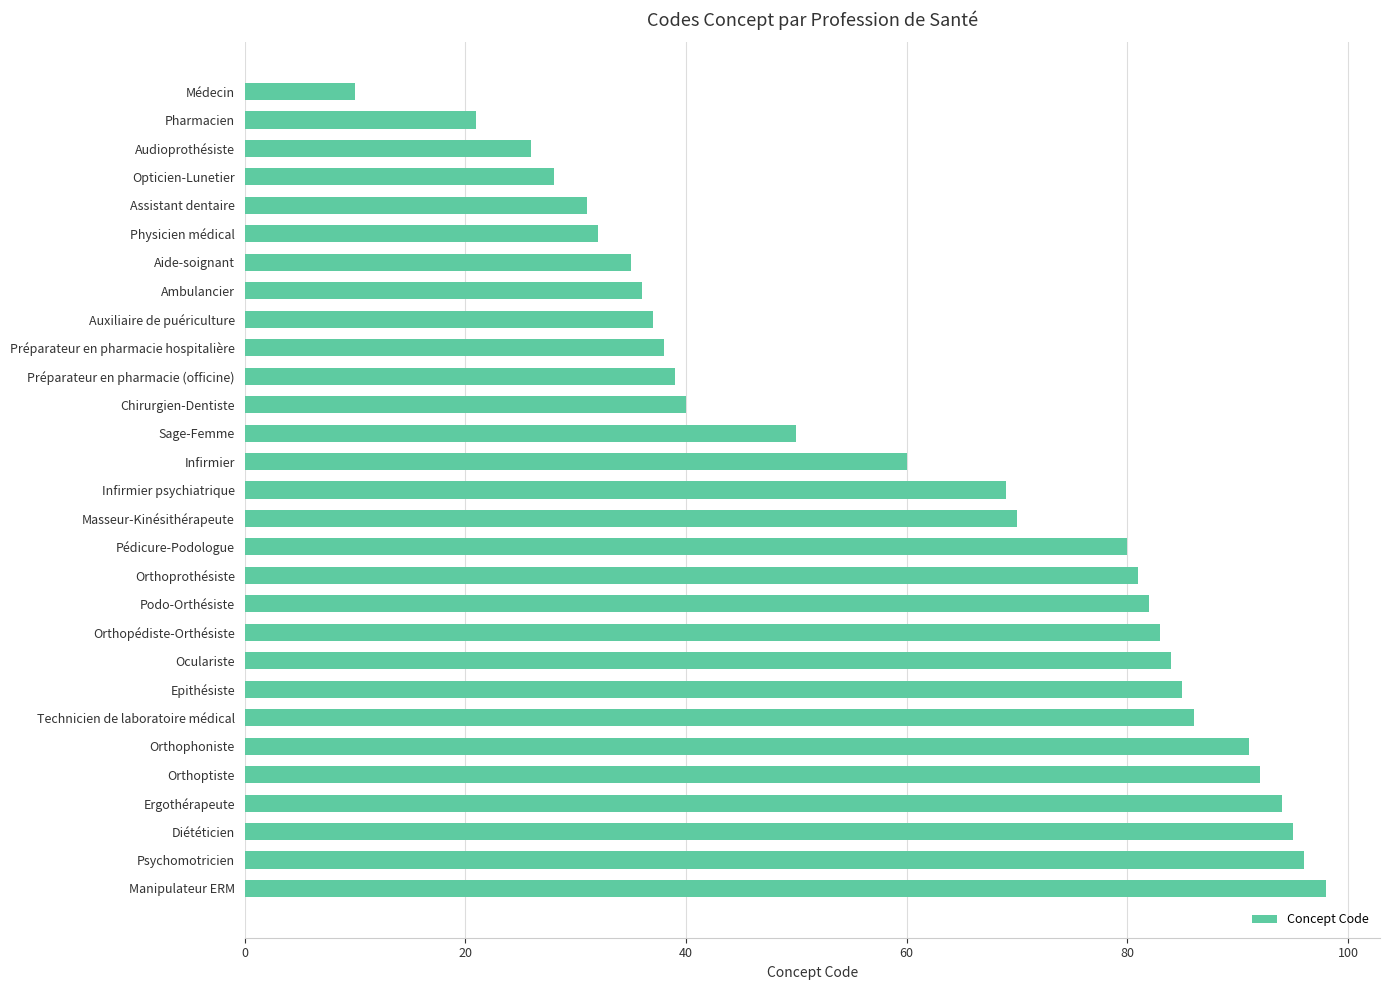

The chart shows a value of 92 at Orthoptiste. True or false?

True